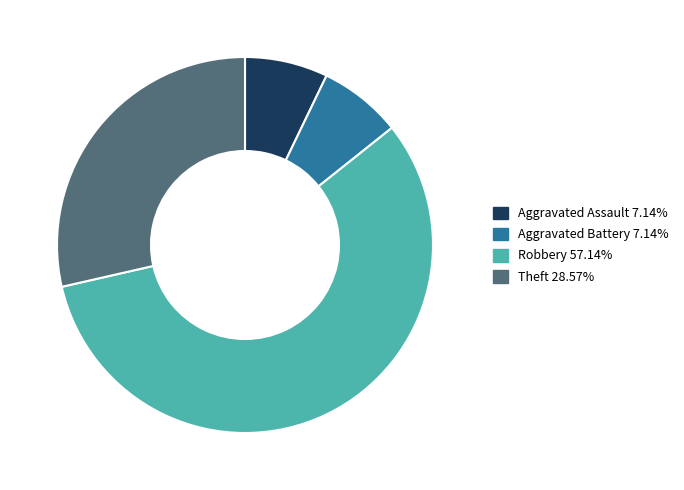

The Robbery slice represents 57% of the pie. True or false?

True